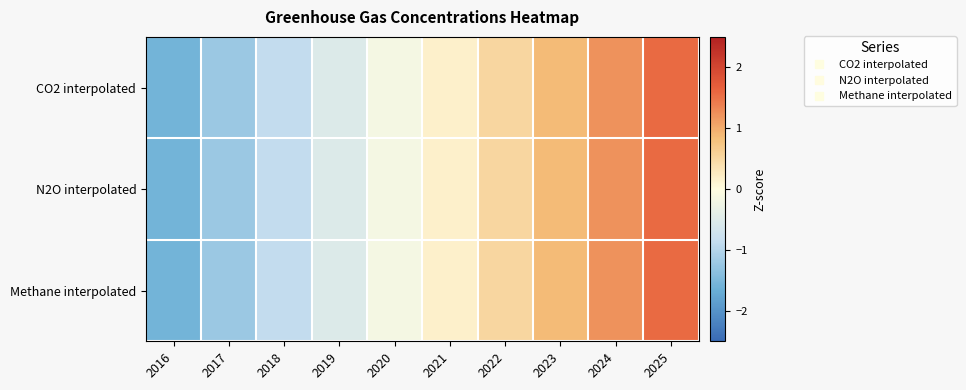

Reading left to right, list all the values displayed in this chart.

CO2 interpolated: 2016=-1.6	2017=-1.2	2018=-0.9	2019=-0.5	2020=-0.2	2021=0.2	2022=0.5	2023=0.9	2024=1.2	2025=1.6
N2O interpolated: 2016=-1.6	2017=-1.2	2018=-0.9	2019=-0.5	2020=-0.2	2021=0.2	2022=0.5	2023=0.9	2024=1.2	2025=1.6
Methane interpolated: 2016=-1.6	2017=-1.2	2018=-0.9	2019=-0.5	2020=-0.2	2021=0.2	2022=0.5	2023=0.9	2024=1.2	2025=1.6